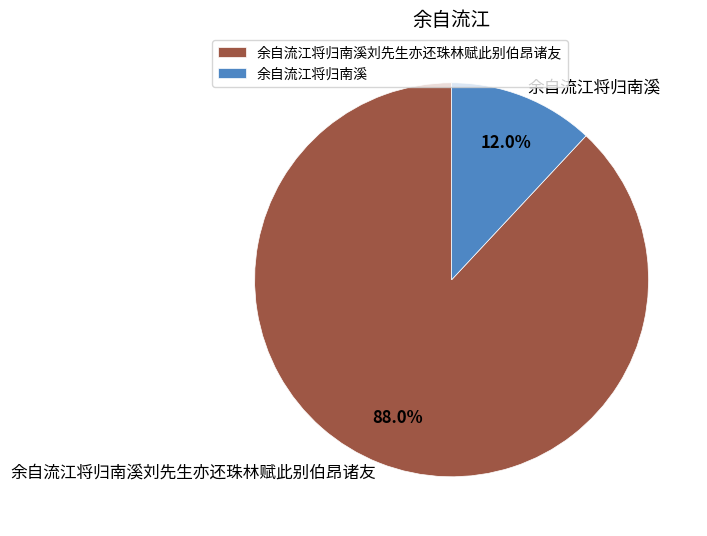

Does 余自流江将归南溪刘先生亦还珠林赋此别伯昂诸友 represent more than half of the total?

Yes